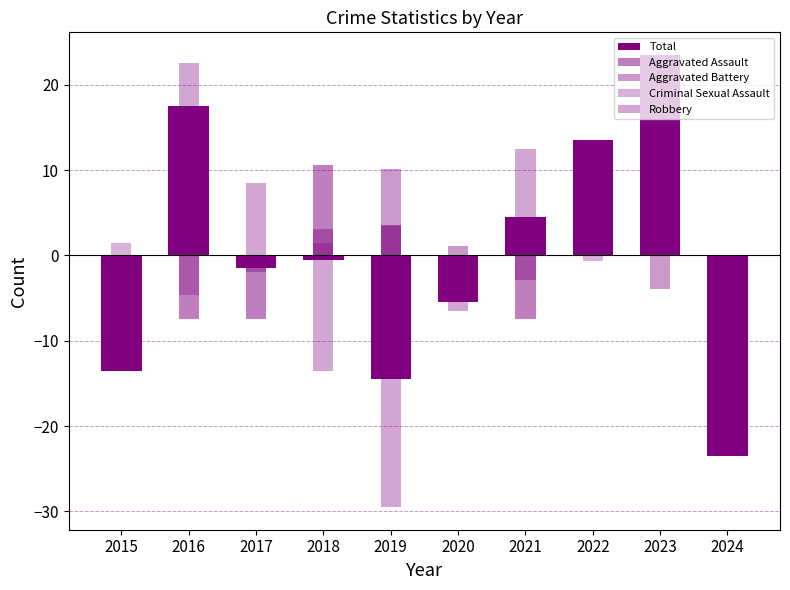

Which has a higher value, 2017 or 2019?

2017